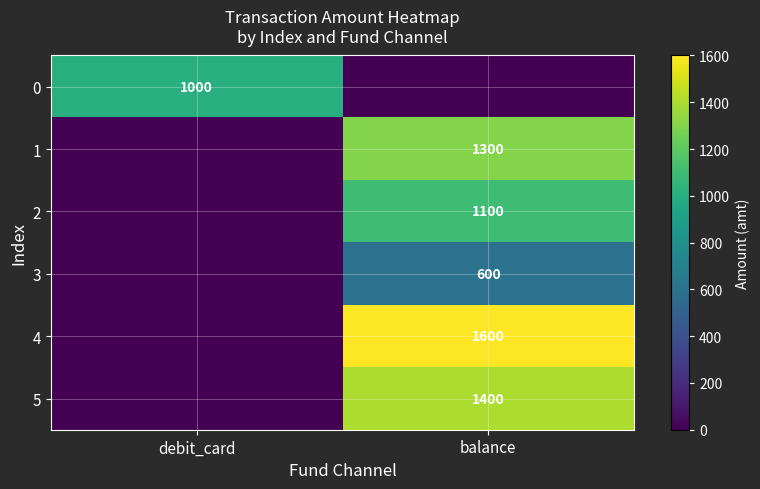

True or false: 4 has a value of 2381 at balance.

False